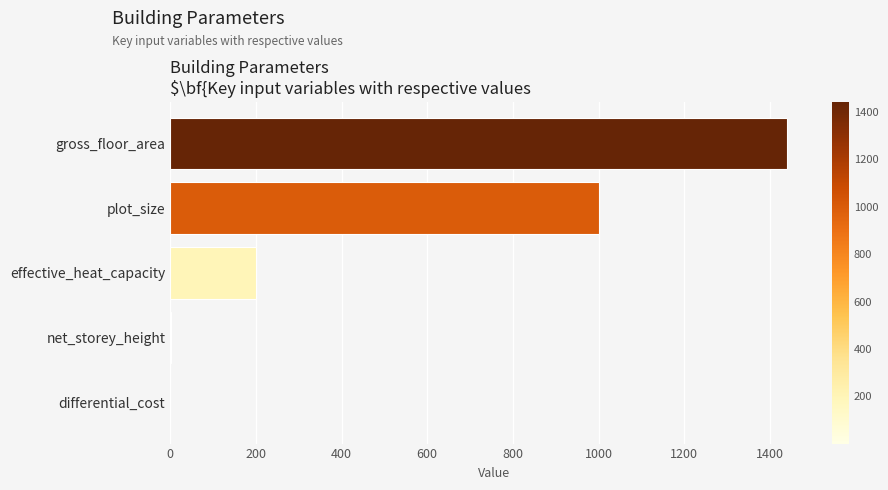

Which category has the highest value across all series?

gross_floor_area